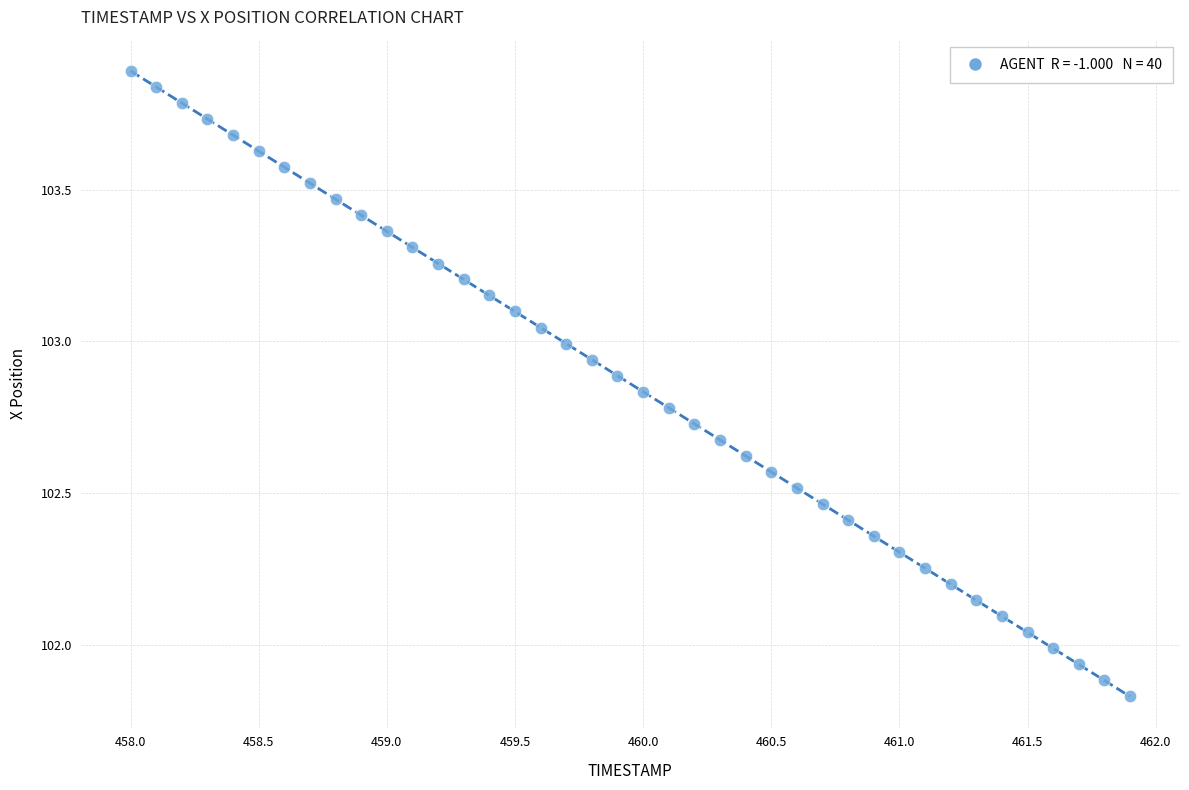

What is the range of Y values (max minus min)?

2.1